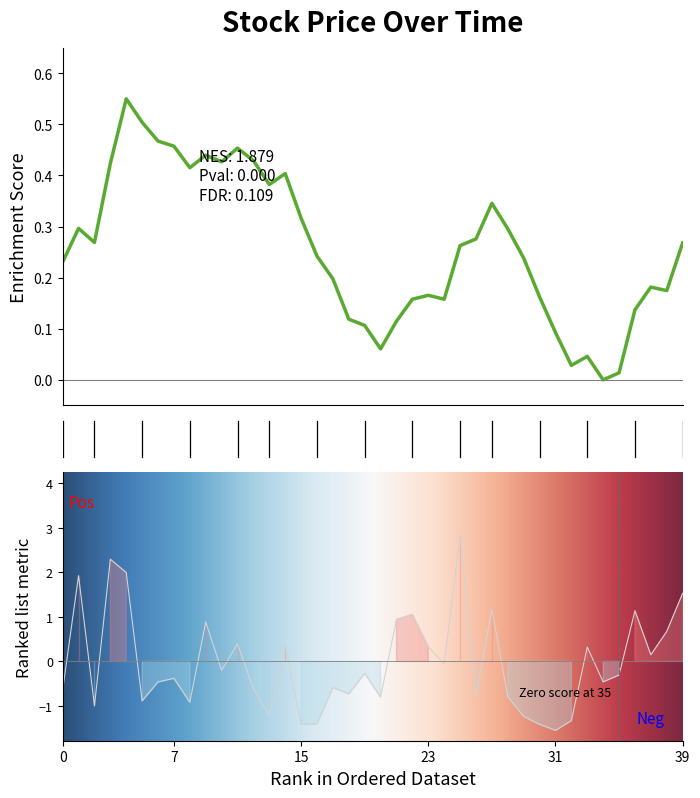

How many interior local valleys does the close series have?

9